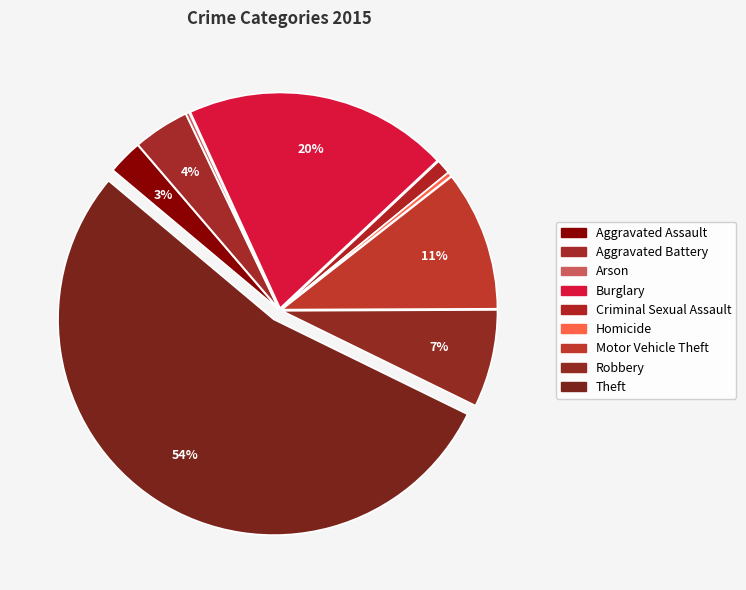

How much of the chart is everything except Aggravated Battery?

95.8%